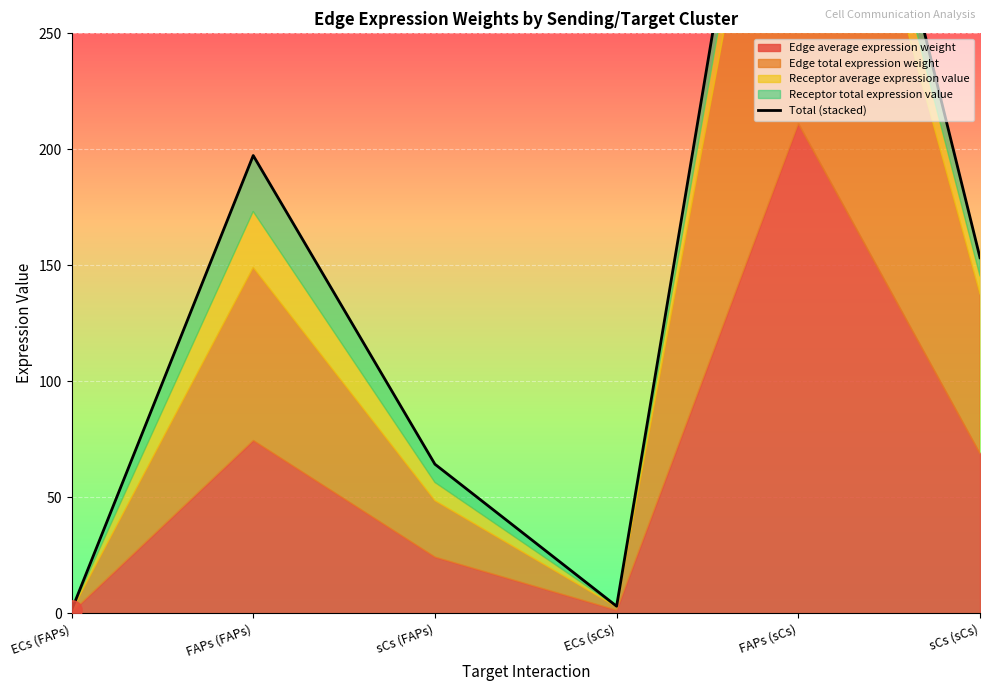

What is the value of the 5th point from the left?

470.6